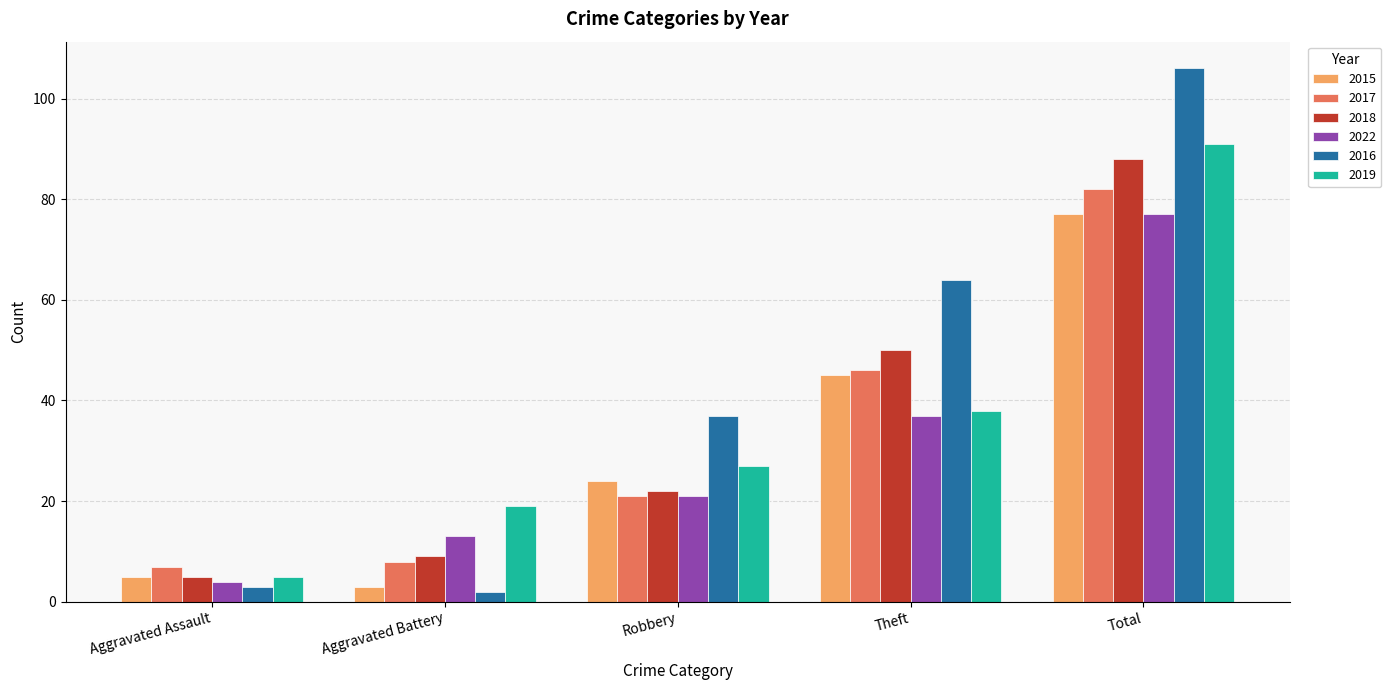

Where is 2022 nearest to the value 40?

Theft